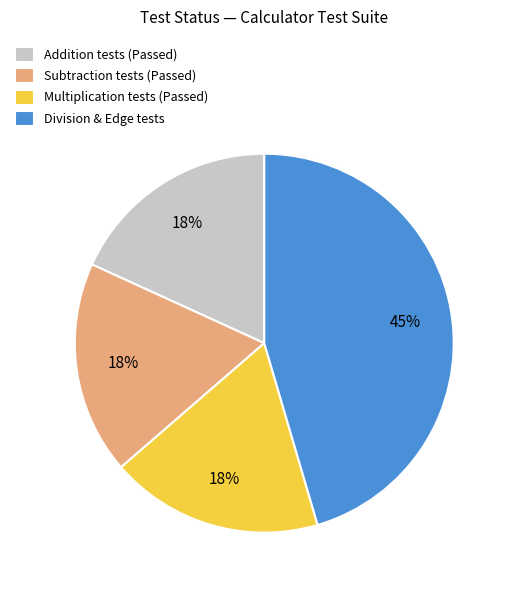

Does Subtraction tests (Passed) represent more than half of the total?

No